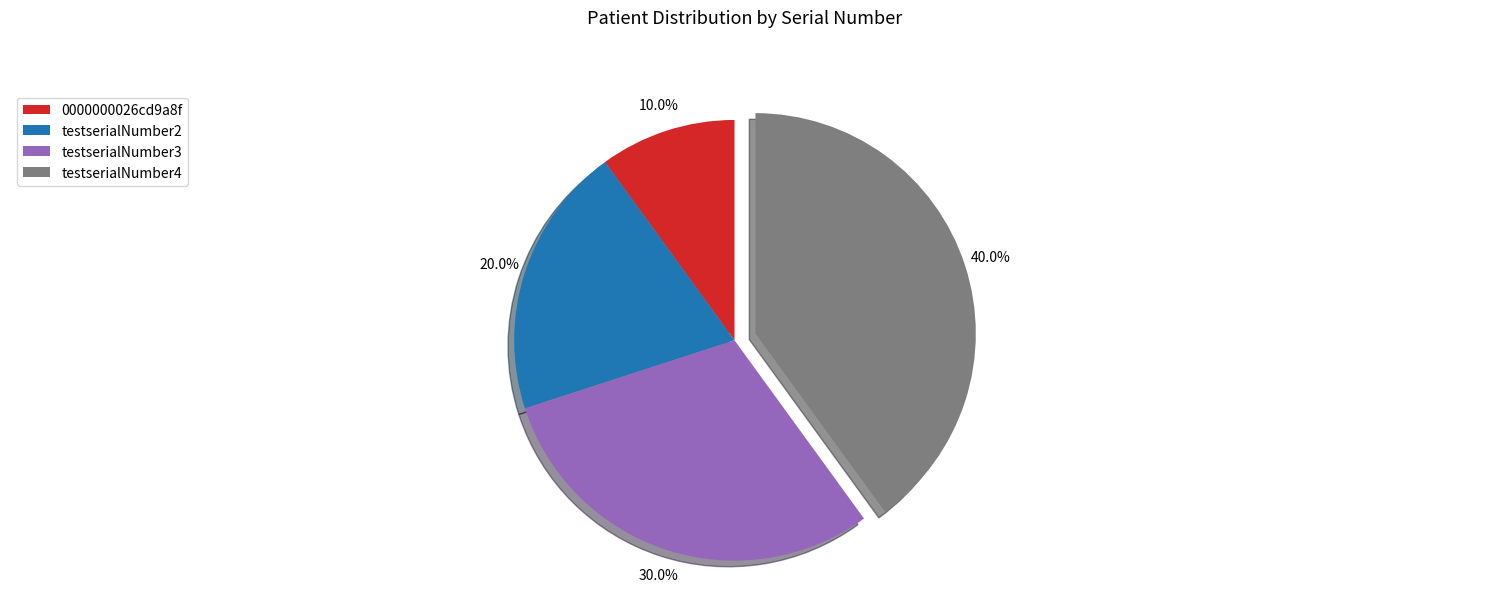

To the nearest percent, what is the combined percentage of 0000000026cd9a8f and testserialNumber3?

40%